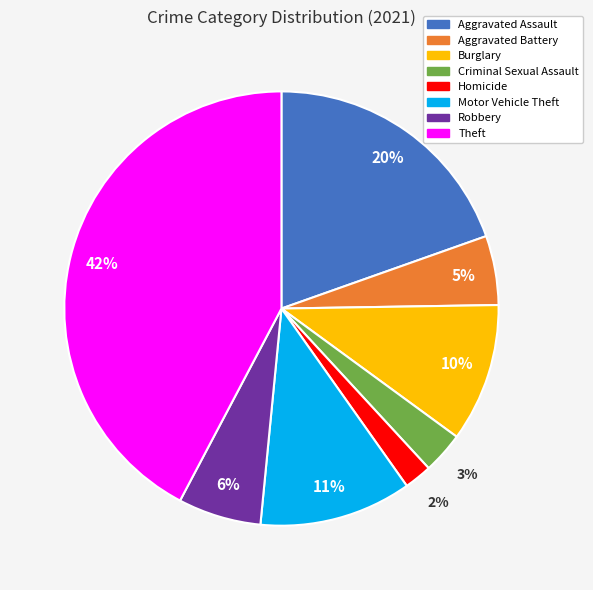

Which category has the smallest portion of the pie?

Homicide